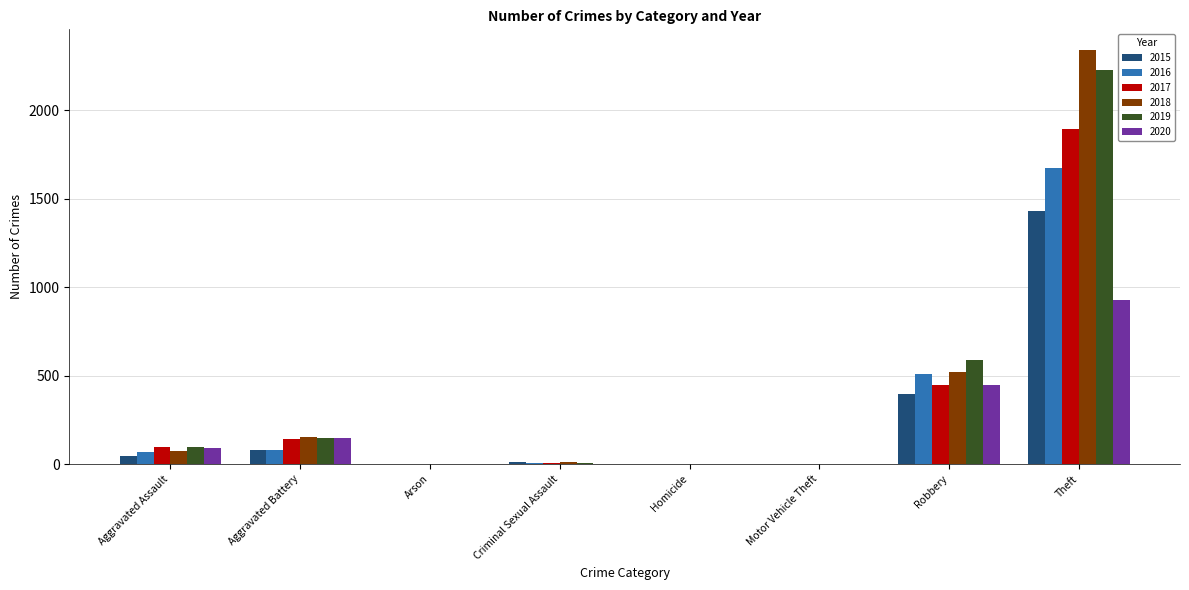

Is the value of 2016 at Homicide greater than the value of 2018 at Aggravated Battery?

No